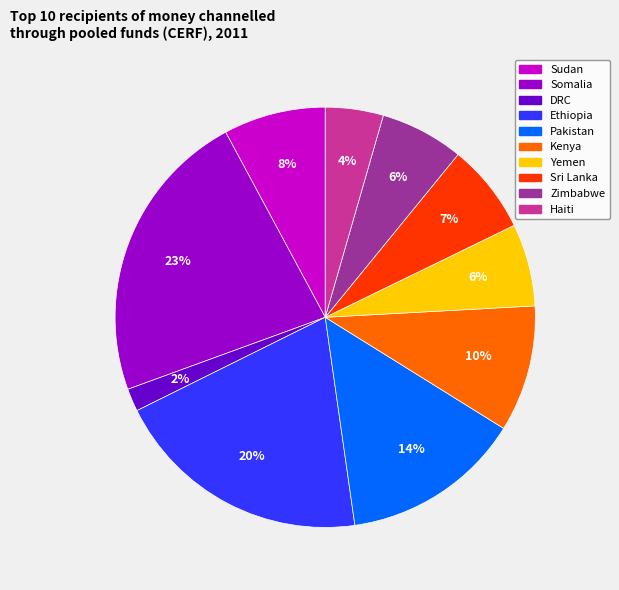

To the nearest percent, what percentage of the pie is Somalia?

23%